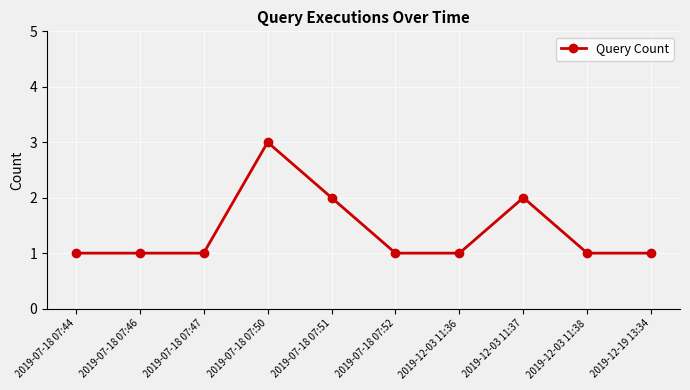

Reading left to right, extract all data points from this chart.

1	1	1	3	2	1	1	2	1	1